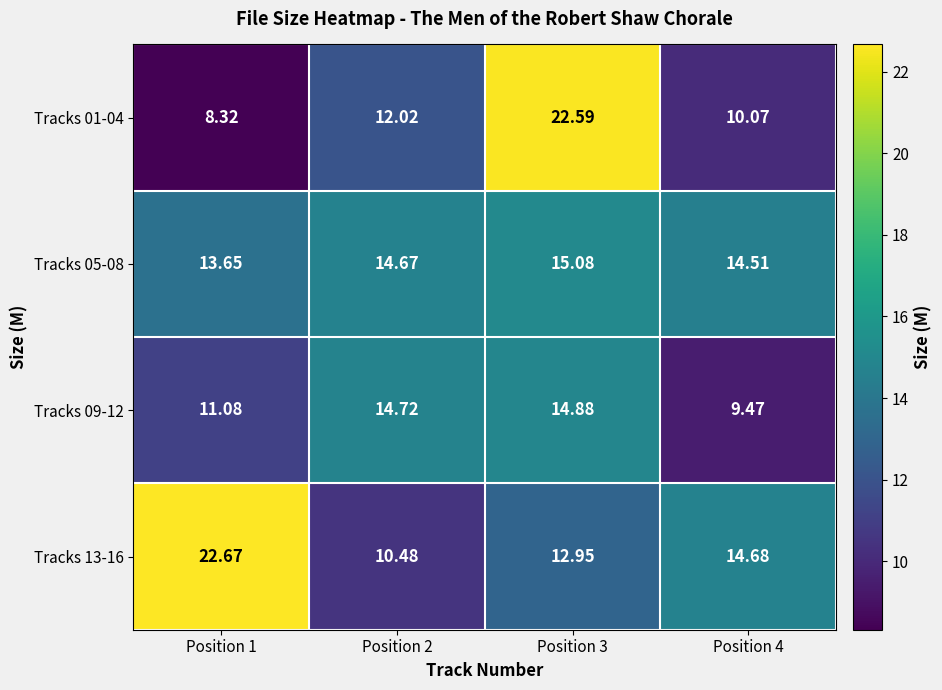

Is the value of Tracks 09-12 at Position 3 greater than the value of Tracks 05-08 at Position 1?

Yes